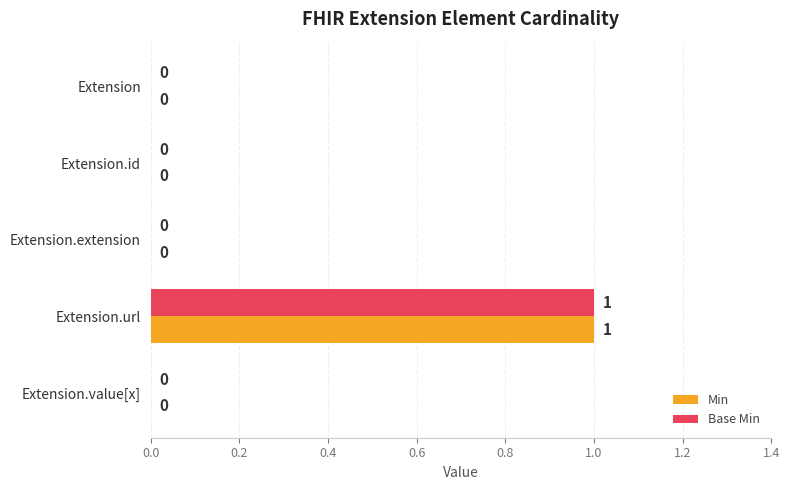

At which category is the sum across all series the highest?

Extension.url